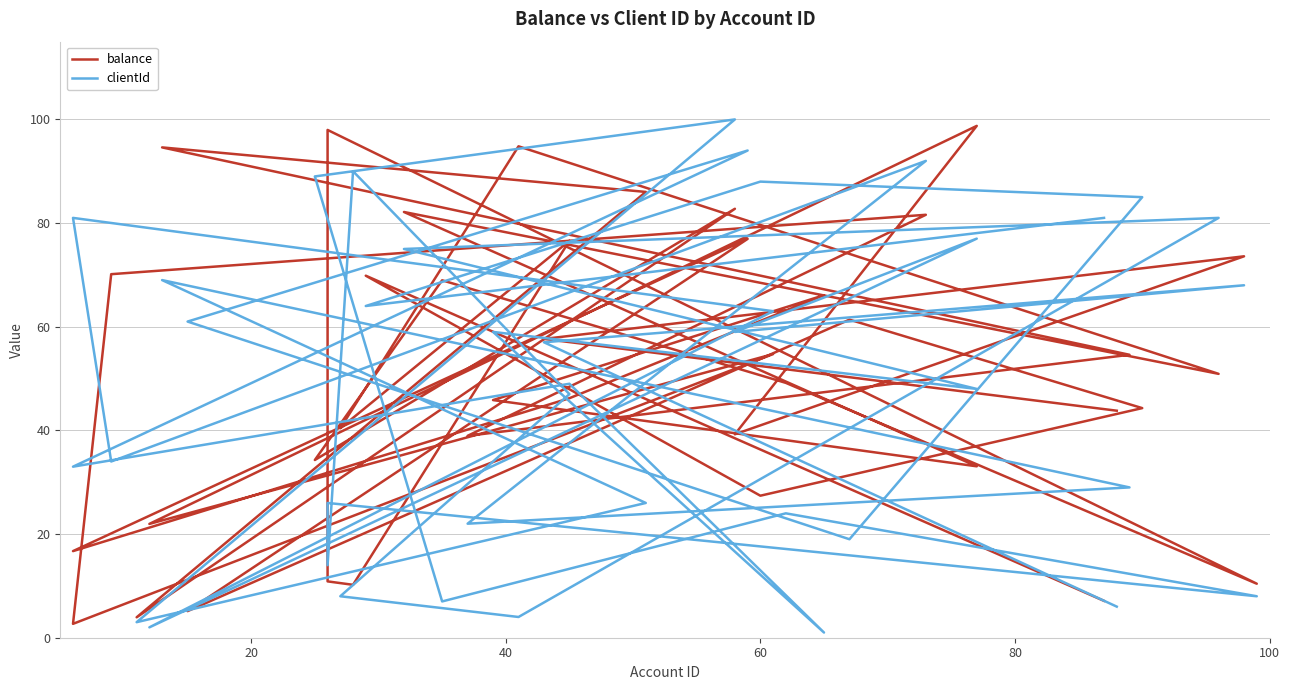

In balance, how many points are lower than both neighbors (excluding endpoints)?

14